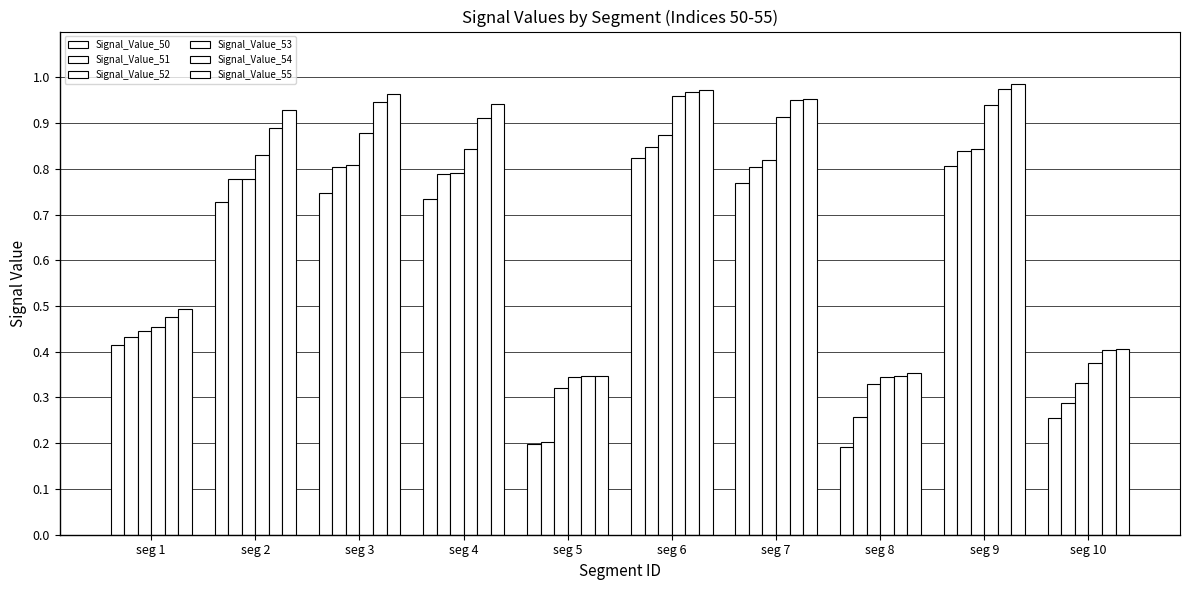

Reading right to left, extract all data points from this chart.

Signal_Value_50: seg 10=0.3	seg 9=0.8	seg 8=0.2	seg 7=0.8	seg 6=0.8	seg 5=0.2	seg 4=0.7	seg 3=0.7	seg 2=0.7	seg 1=0.4
Signal_Value_51: seg 10=0.3	seg 9=0.8	seg 8=0.3	seg 7=0.8	seg 6=0.8	seg 5=0.2	seg 4=0.8	seg 3=0.8	seg 2=0.8	seg 1=0.4
Signal_Value_52: seg 10=0.3	seg 9=0.8	seg 8=0.3	seg 7=0.8	seg 6=0.9	seg 5=0.3	seg 4=0.8	seg 3=0.8	seg 2=0.8	seg 1=0.4
Signal_Value_53: seg 10=0.4	seg 9=0.9	seg 8=0.3	seg 7=0.9	seg 6=1.0	seg 5=0.3	seg 4=0.8	seg 3=0.9	seg 2=0.8	seg 1=0.5
Signal_Value_54: seg 10=0.4	seg 9=1.0	seg 8=0.3	seg 7=0.9	seg 6=1.0	seg 5=0.3	seg 4=0.9	seg 3=0.9	seg 2=0.9	seg 1=0.5
Signal_Value_55: seg 10=0.4	seg 9=1.0	seg 8=0.4	seg 7=1.0	seg 6=1.0	seg 5=0.3	seg 4=0.9	seg 3=1.0	seg 2=0.9	seg 1=0.5